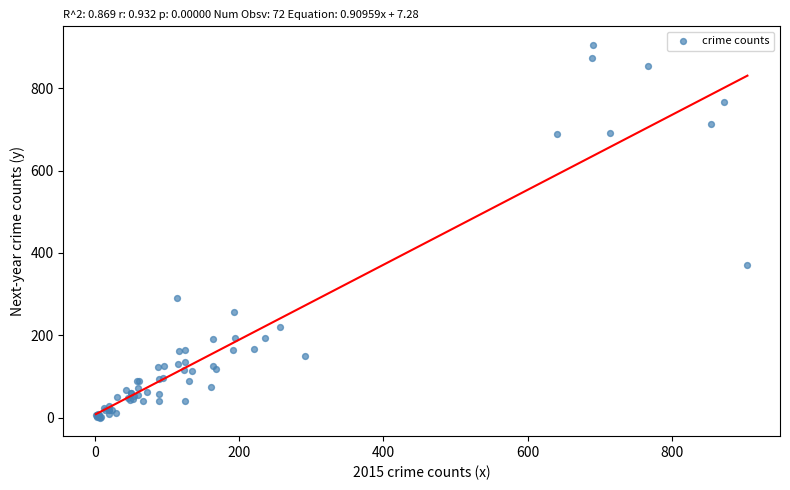

What Y value in the scatter plot is closest to 452?

370